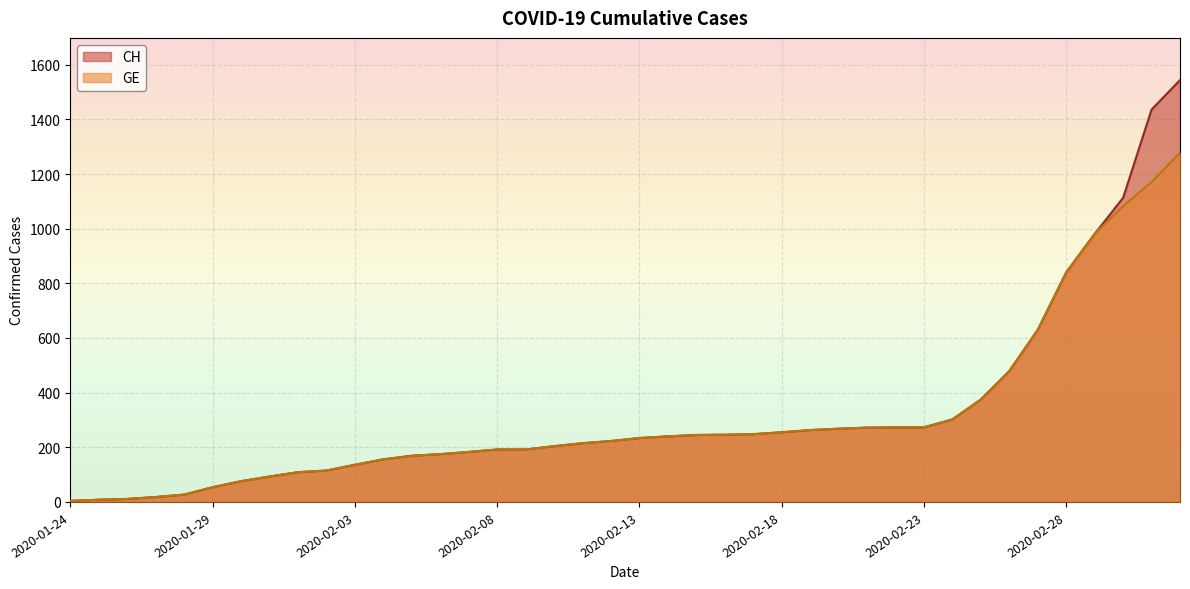

What is the label of the 1st point from the left?

2020-01-24